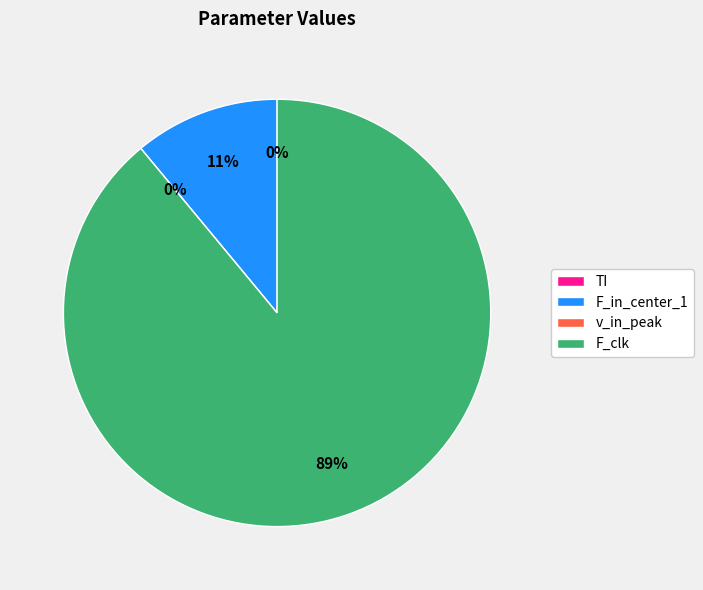

To the nearest percent, what is the average slice percentage?

25%